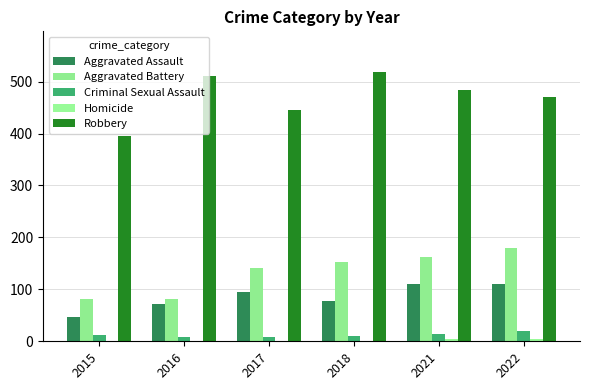

Between 2015 and 2017, which is larger?

2017